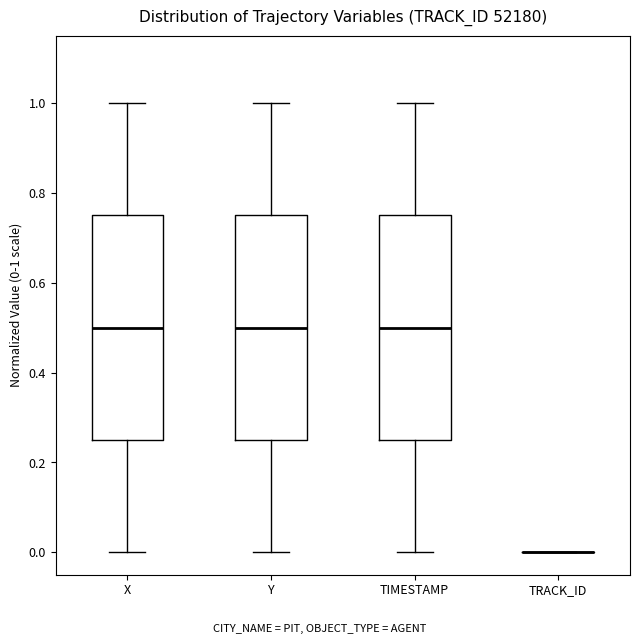

Reading left to right, transcribe this box plot: for each box, give where its median line is, the range the box spans, and where its two whiskers end, as read against the y-axis. The values are not printed on the chart, so give them approximately, as read against the axis.

X: median 0.50, box 0.24 to 0.76, whiskers 0.00 to 1.00
Y: median 0.50, box 0.26 to 0.76, whiskers 0.00 to 1.00
TIMESTAMP: median 0.50, box 0.26 to 0.76, whiskers 0.00 to 1.00
TRACK_ID: box collapsed to a line at 0.00, whiskers 0.00 to 0.00